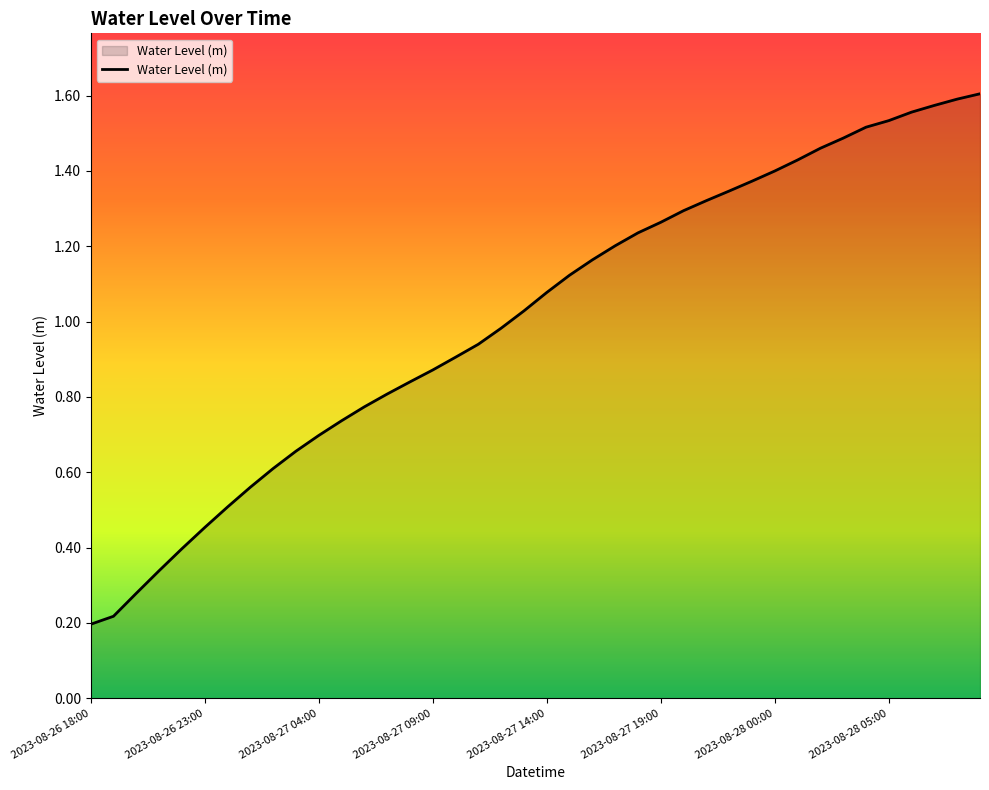

Which category has the lowest value across all series?

2023-08-26 18:00